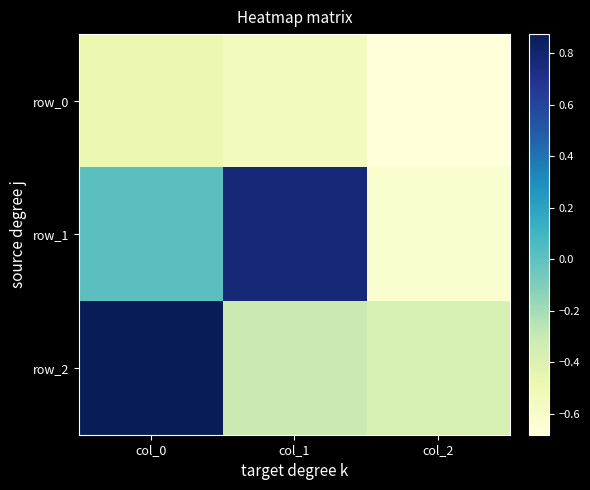

What is the sum of the row_0 values at col_0 and col_1?

-1.0